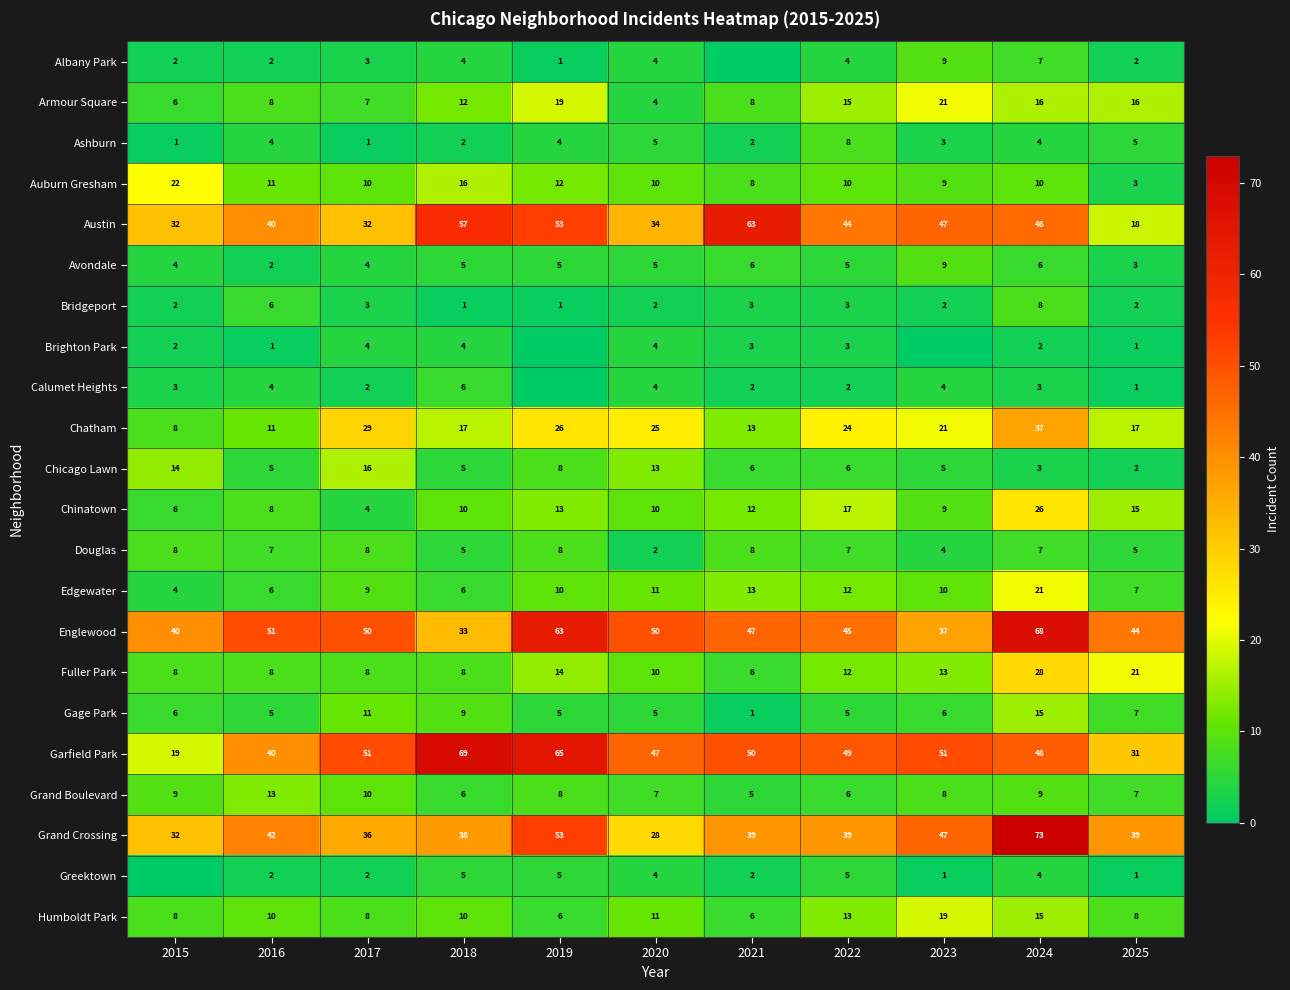

What is the average value of the Chicago Lawn series?

8